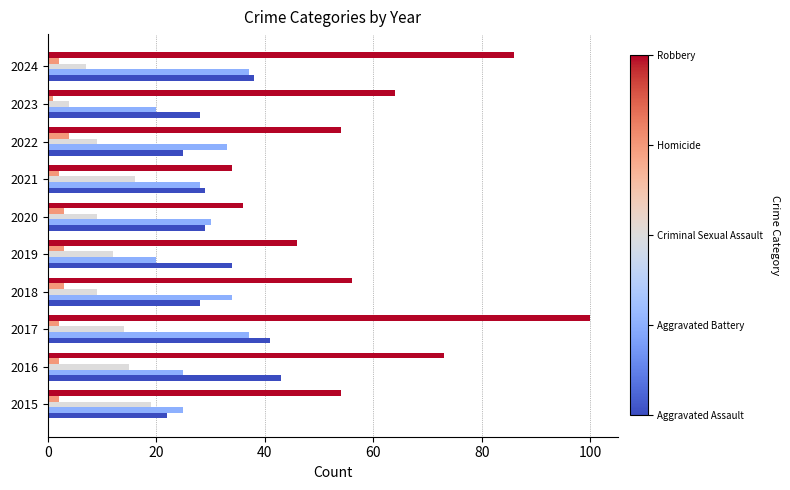

At which category does the chart reach its peak across all series?

2017